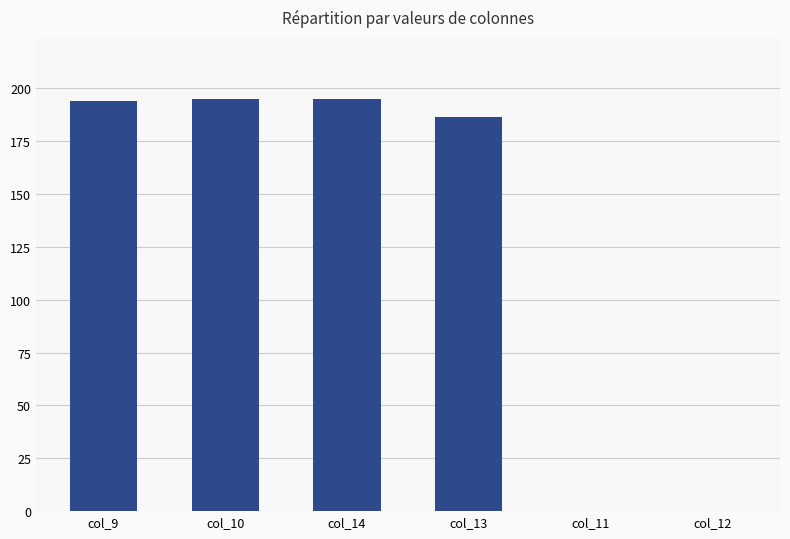

Which has a higher value, col_13 or col_9?

col_9